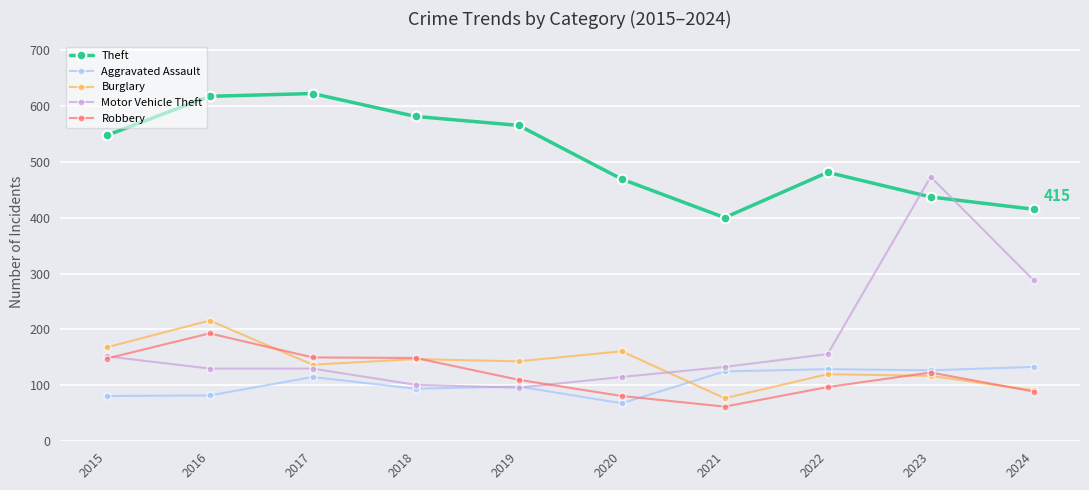

Which series has the largest range (max minus min)?

Motor Vehicle Theft